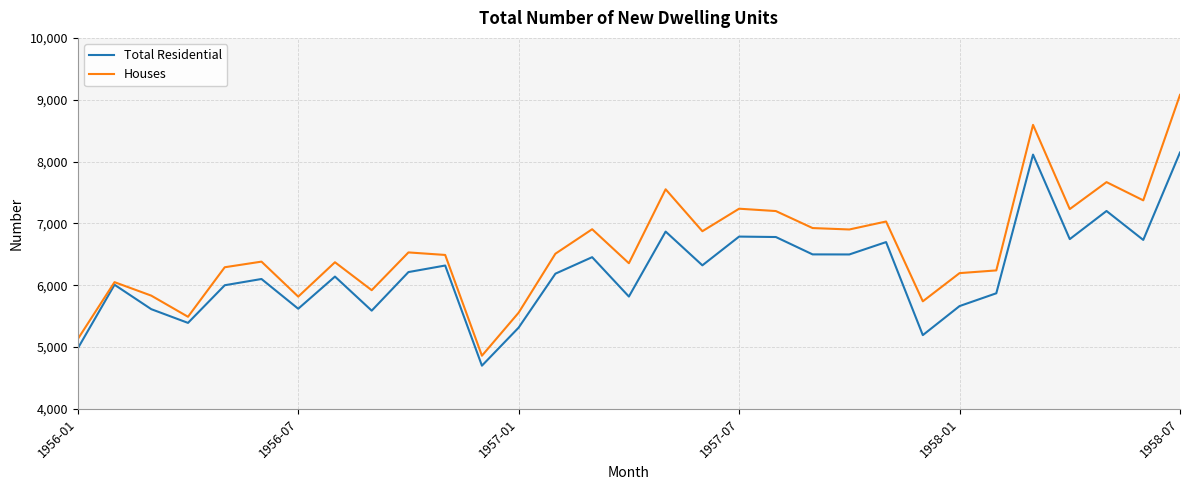

Which series has the largest total across all categories?

Houses